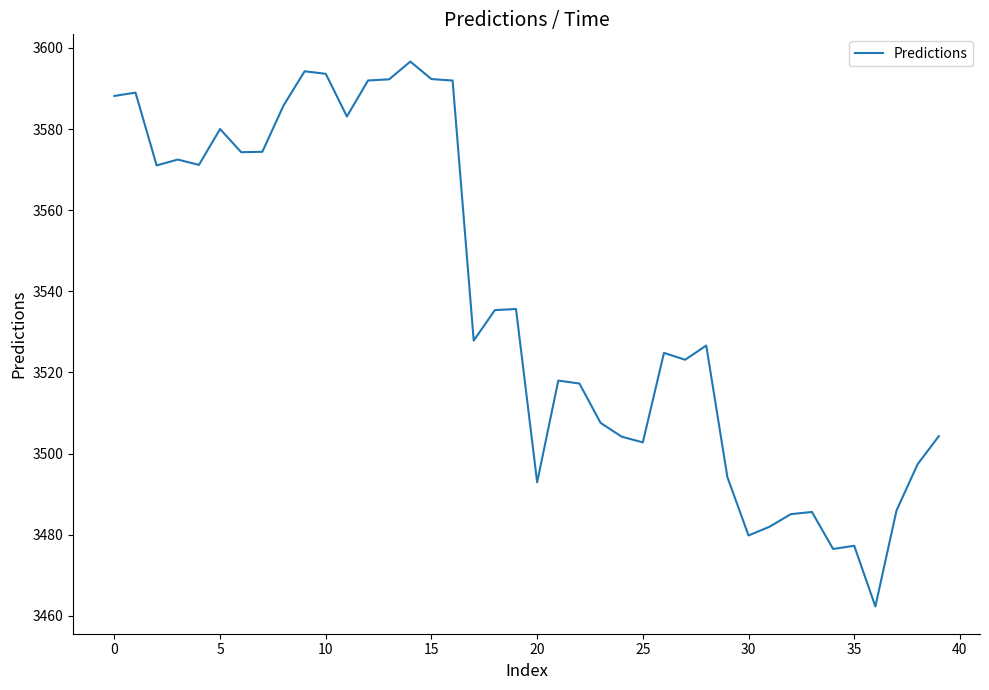

What is the maximum value shown in the chart?

3596.6